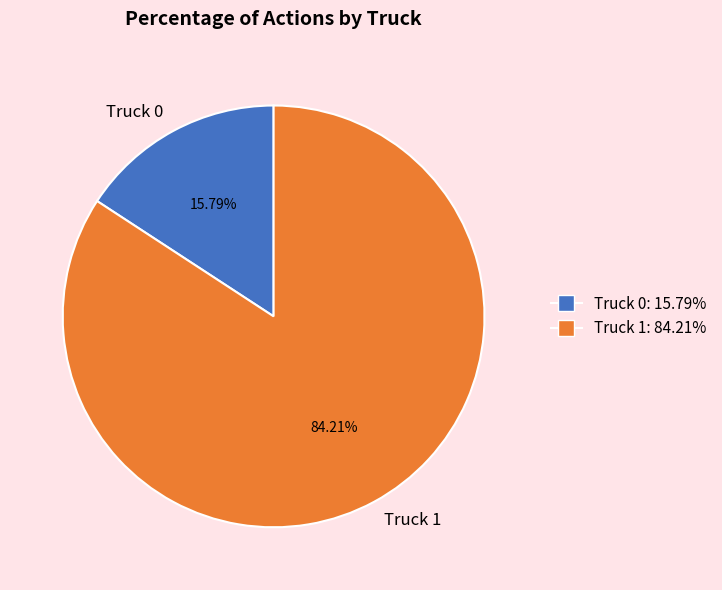

Combined, do Truck 0 and Truck 1 account for over 50%?

Yes